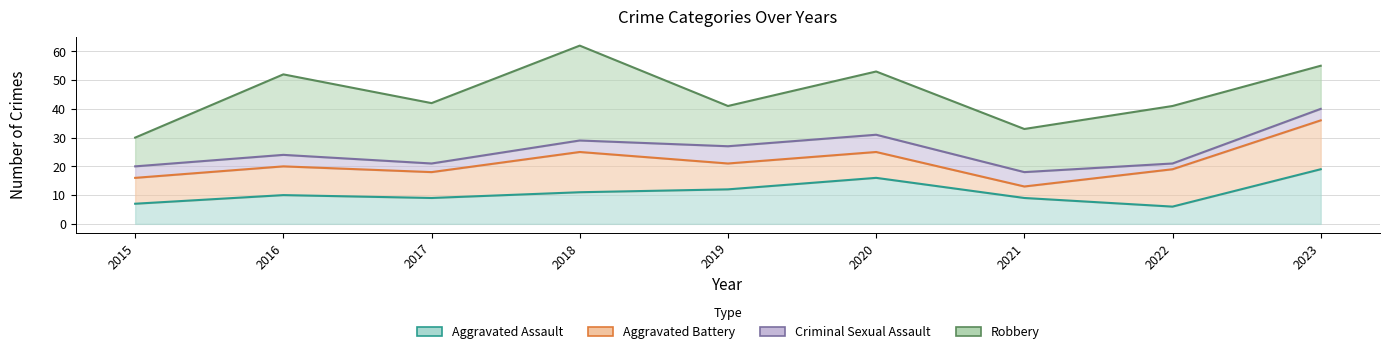

How many data points in Aggravated Assault are less than 10?

4